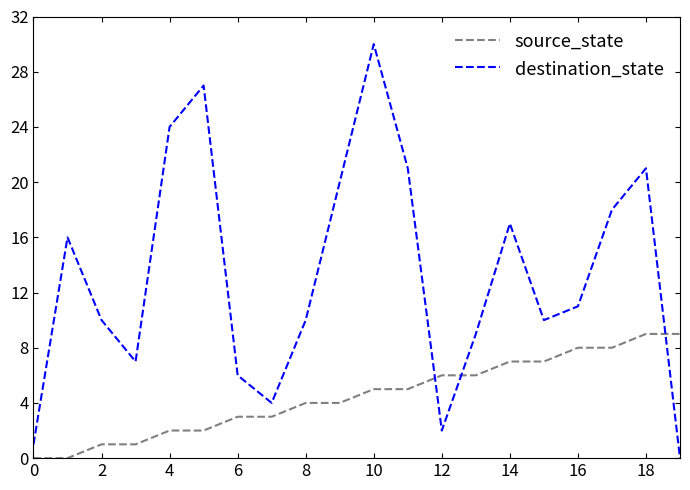

How many categories are shown in the chart?

20